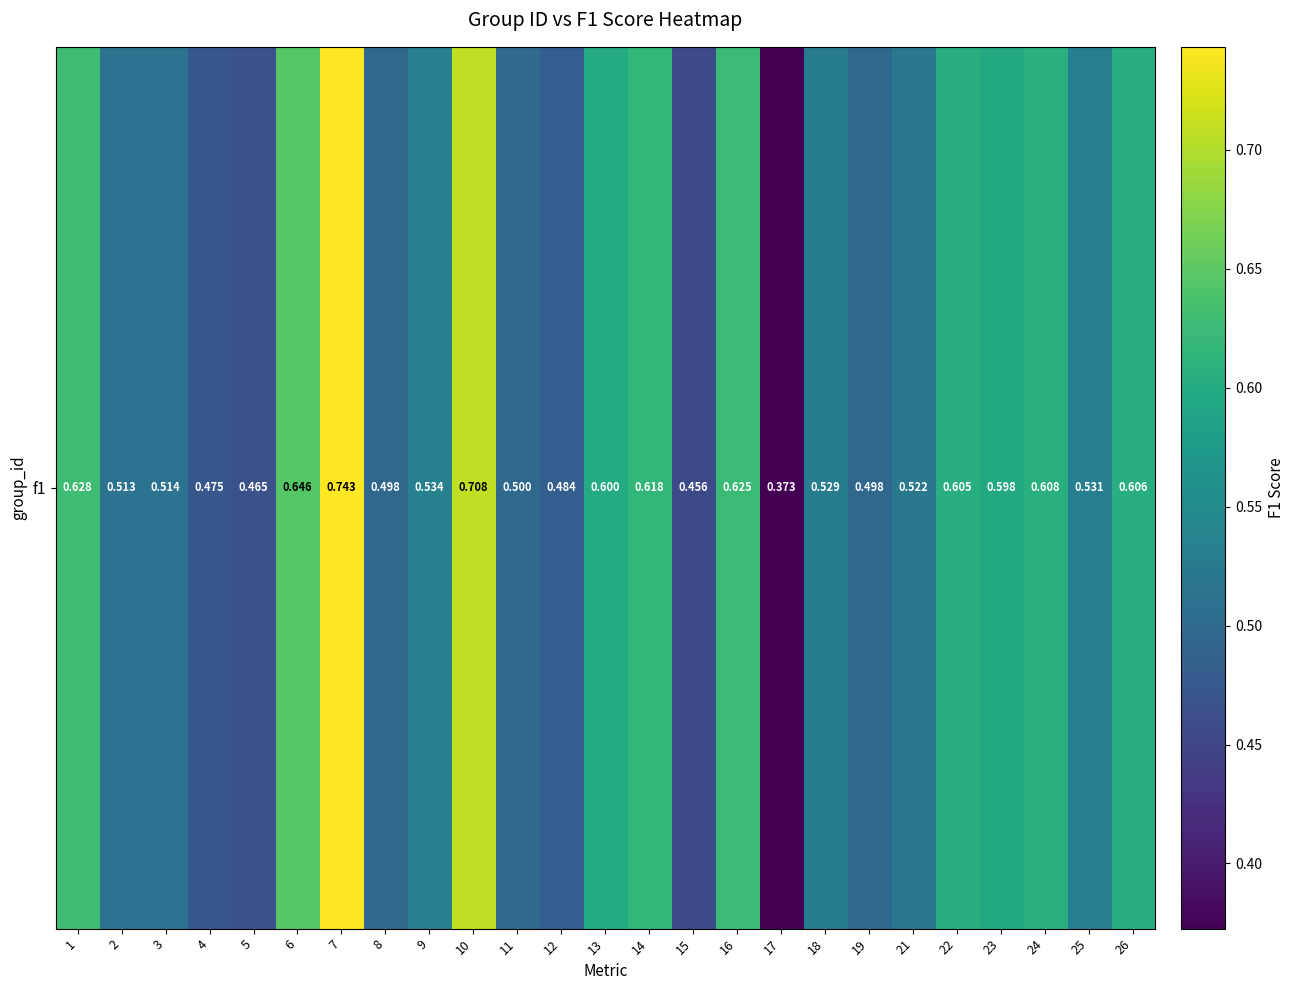

Read the value at 17.

0.4